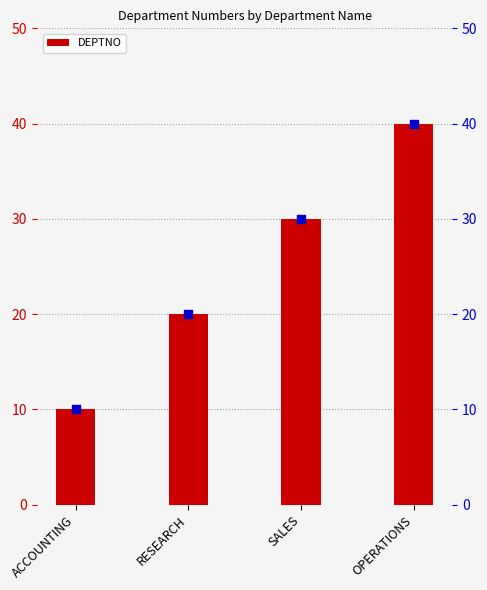

Which has a higher value, SALES or RESEARCH?

SALES